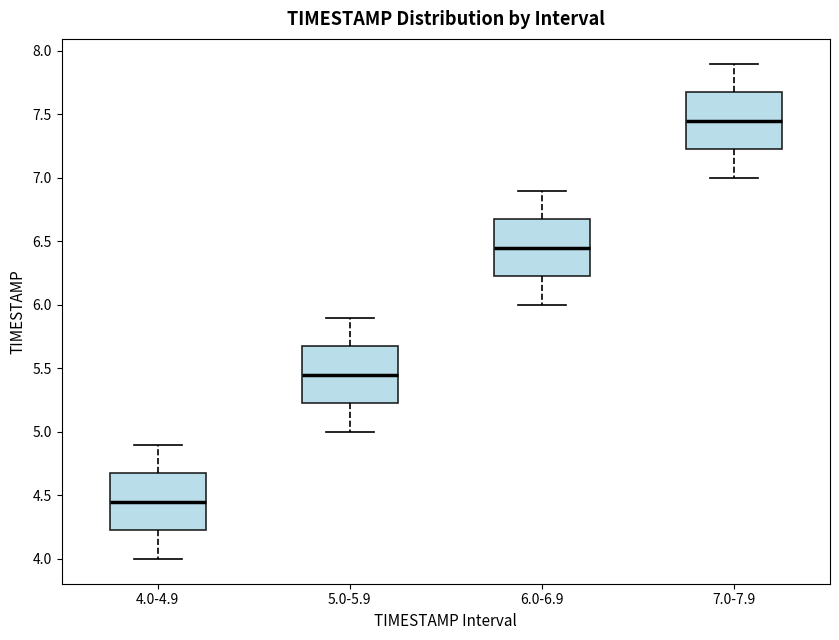

Reading left to right, transcribe this box plot: for each box, give where its median line is, the range the box spans, and where its two whiskers end, as read against the y-axis. The values are not printed on the chart, so give them approximately, as read against the axis.

4.0-4.9: median 4.45, box 4.25 to 4.70, whiskers 4.00 to 4.90
5.0-5.9: median 5.45, box 5.25 to 5.70, whiskers 5.00 to 5.90
6.0-6.9: median 6.45, box 6.25 to 6.70, whiskers 6.00 to 6.90
7.0-7.9: median 7.45, box 7.25 to 7.70, whiskers 7.00 to 7.90